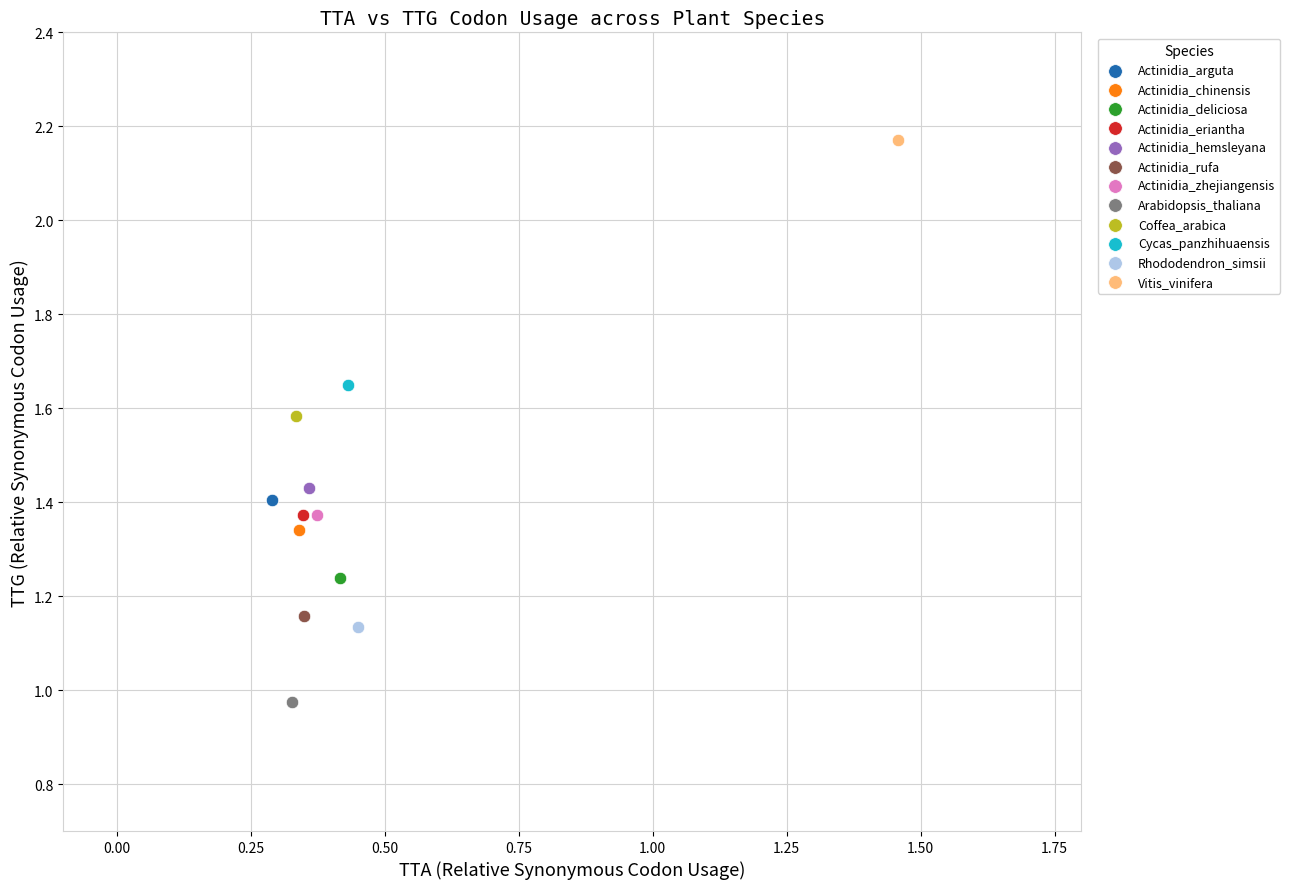

Which series reaches the maximum Y coordinate?

Vitis_vinifera